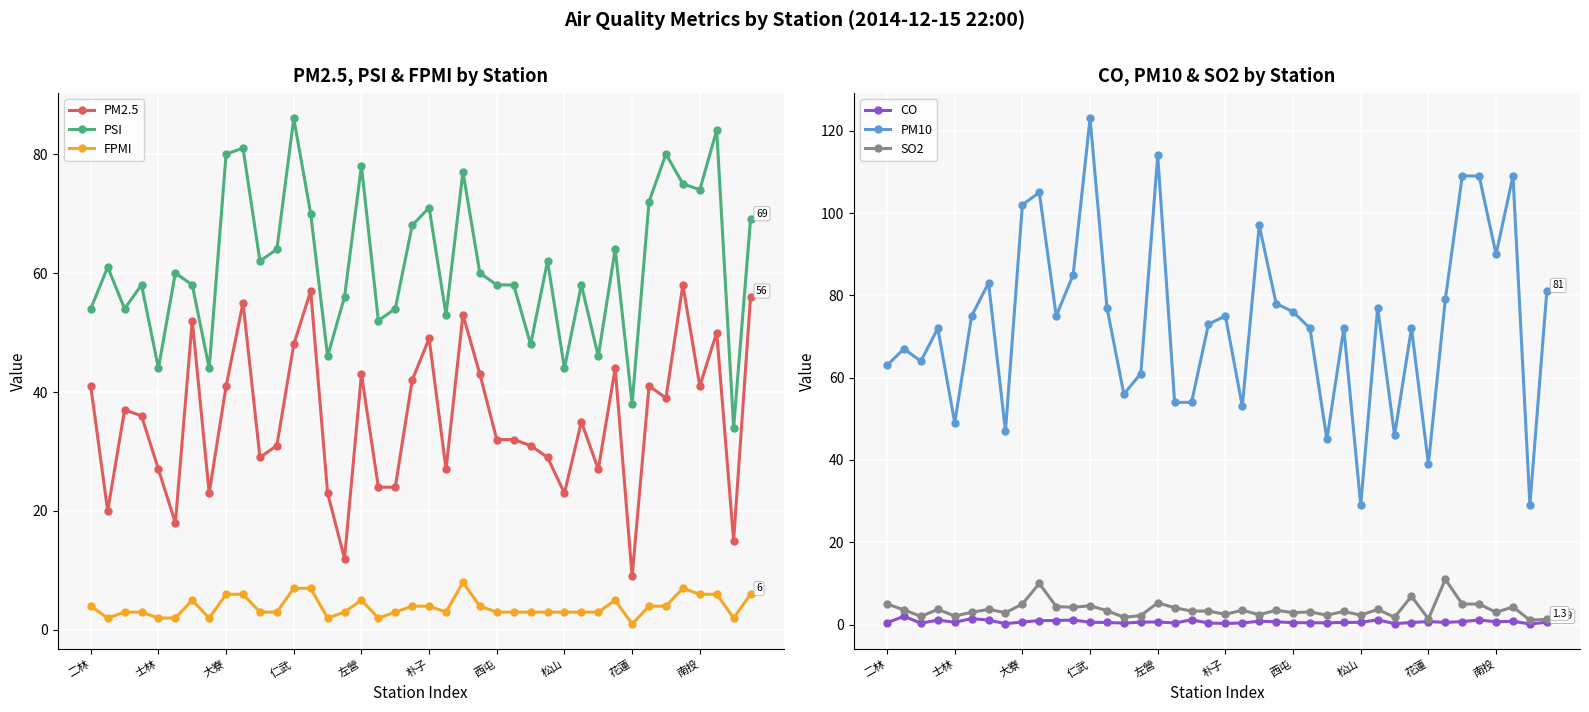

The PM2.5 series shows 39 at 松山. True or false?

False